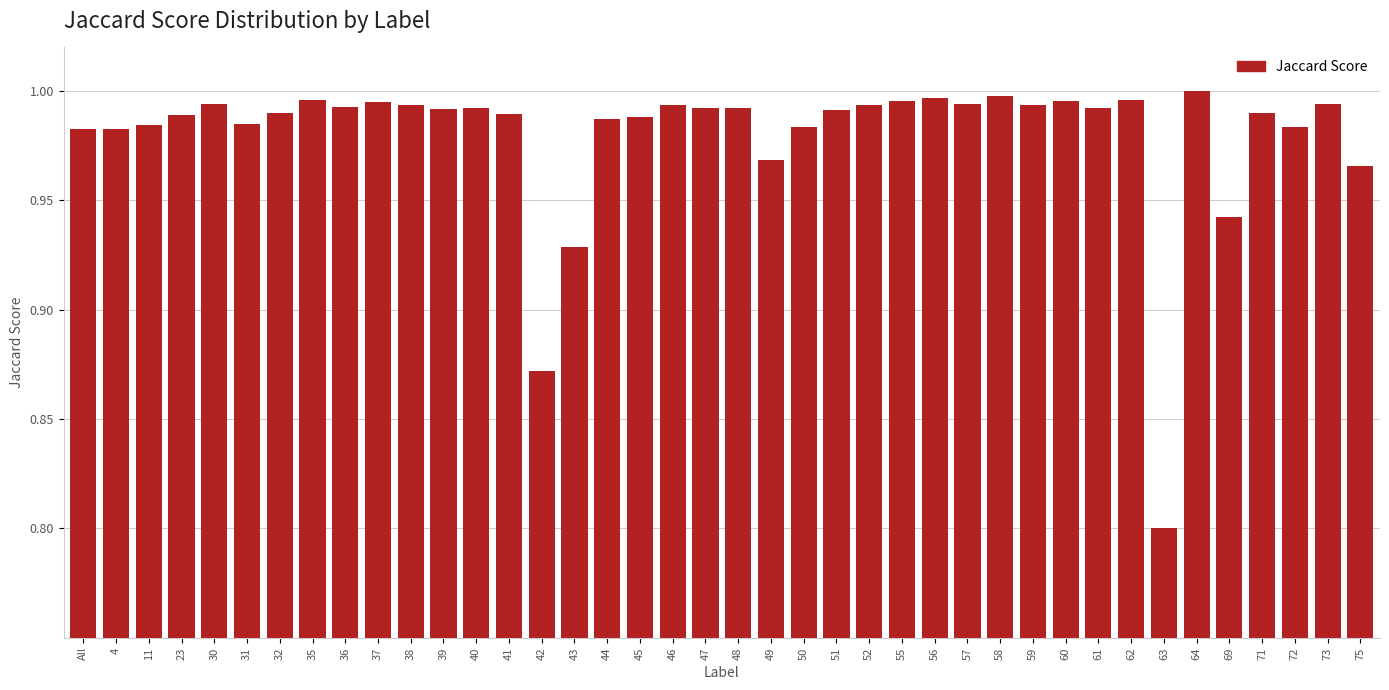

At which category does the chart reach its minimum across all series?

63